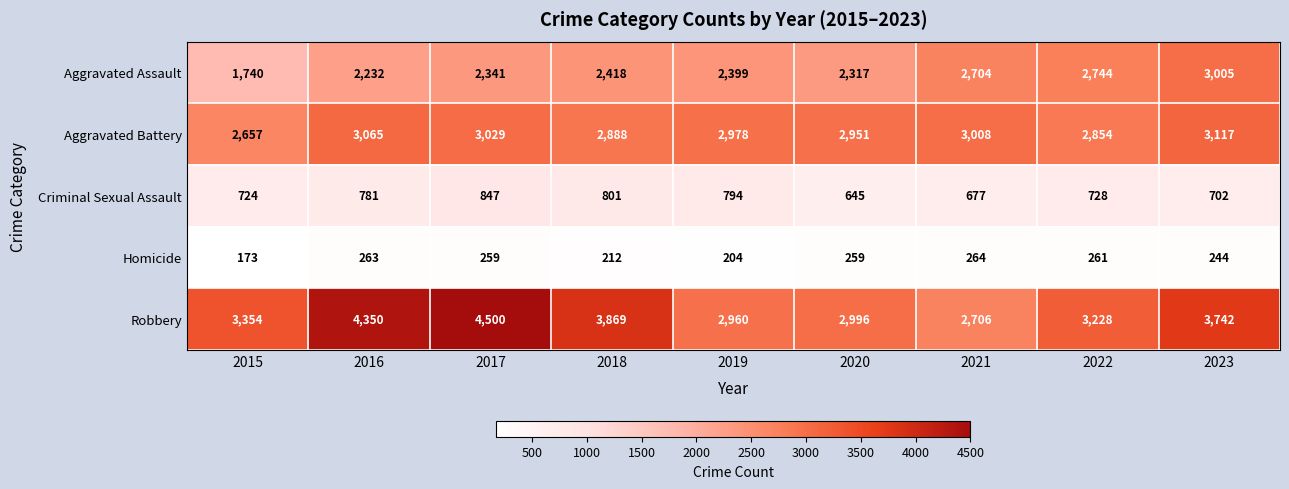

Which series has the widest spread of values?

Robbery